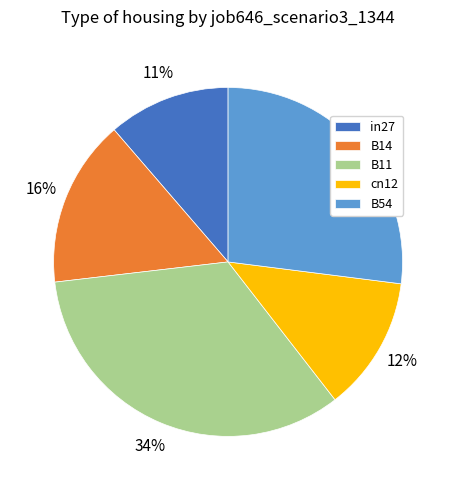

Does in27 account for over 50% of the chart?

No